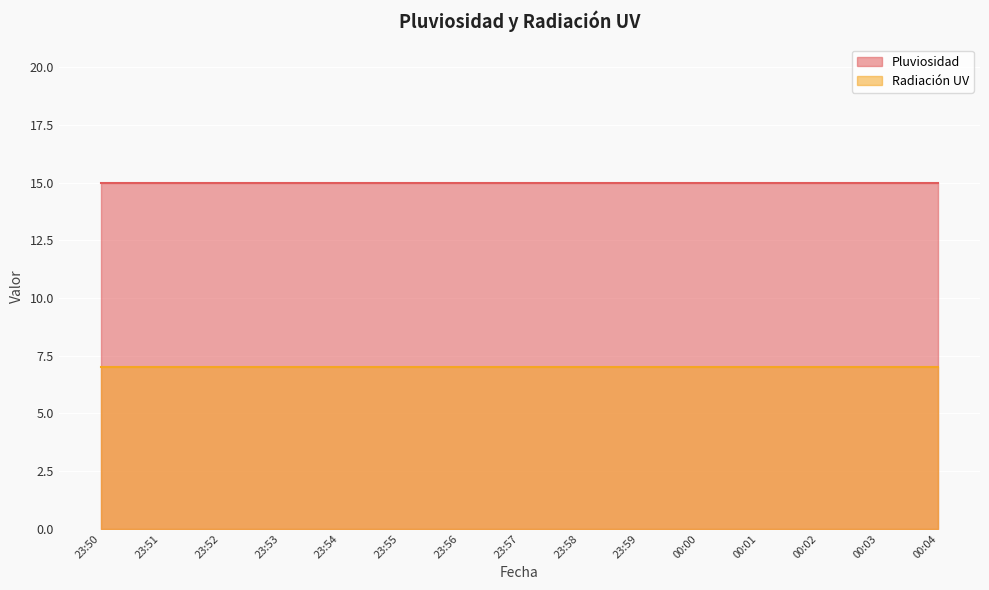

What position from the right is 00:04?

1